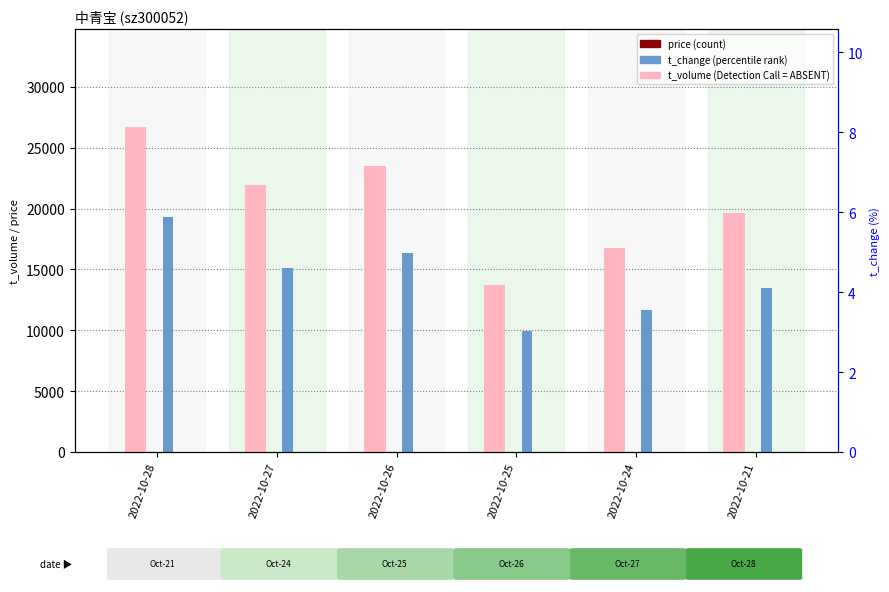

What is the total value across all series at 2022-10-25?

13730.5